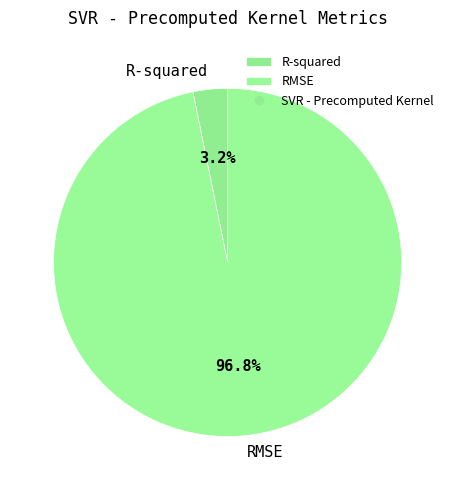

To the nearest percent, what portion does RMSE represent?

97%